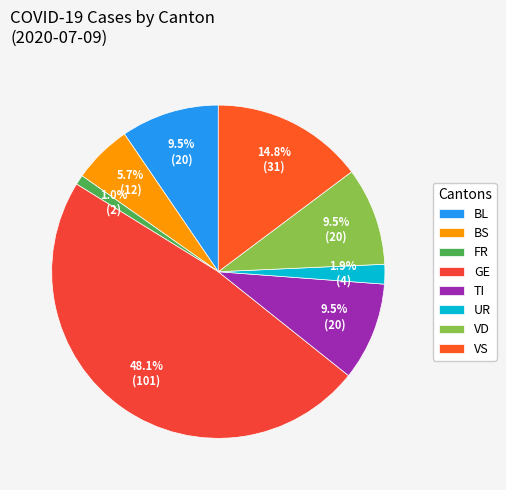

Is it true that VD is 19% of the pie?

False